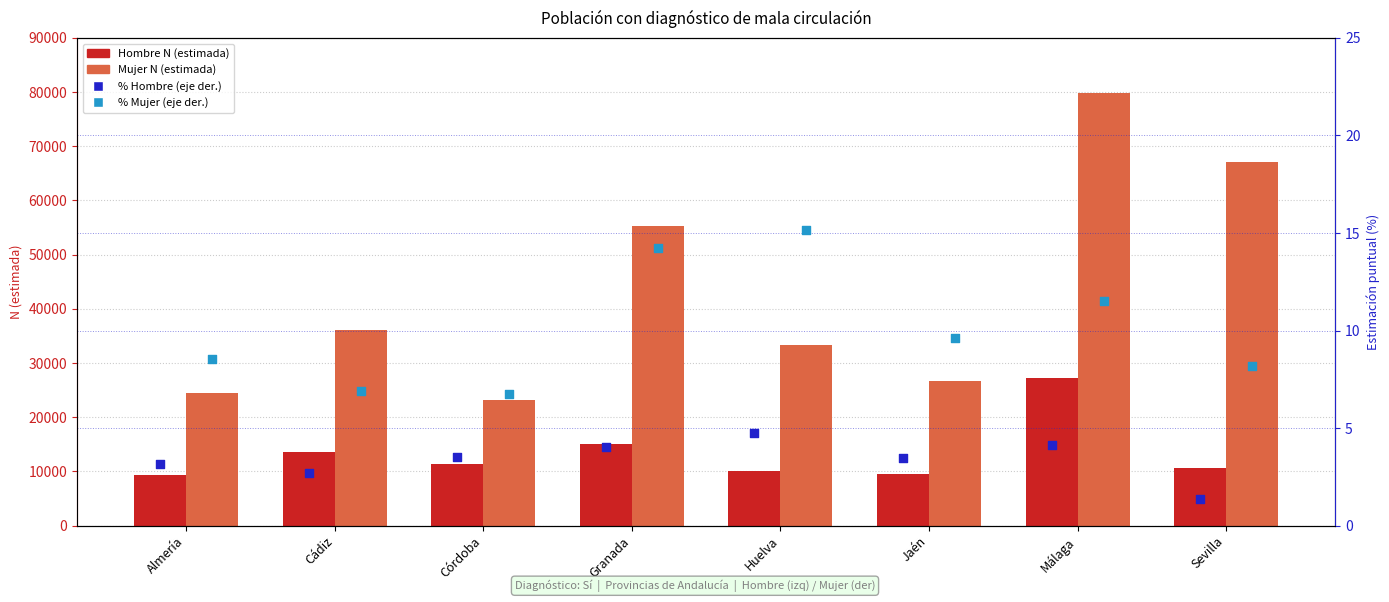

Which series has the widest spread of Y values?

Mujer N (estimada)